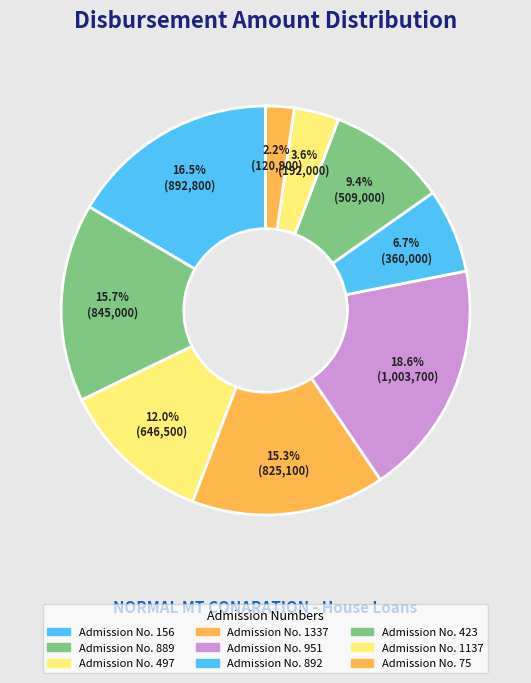

How many segments does this pie chart have?

9